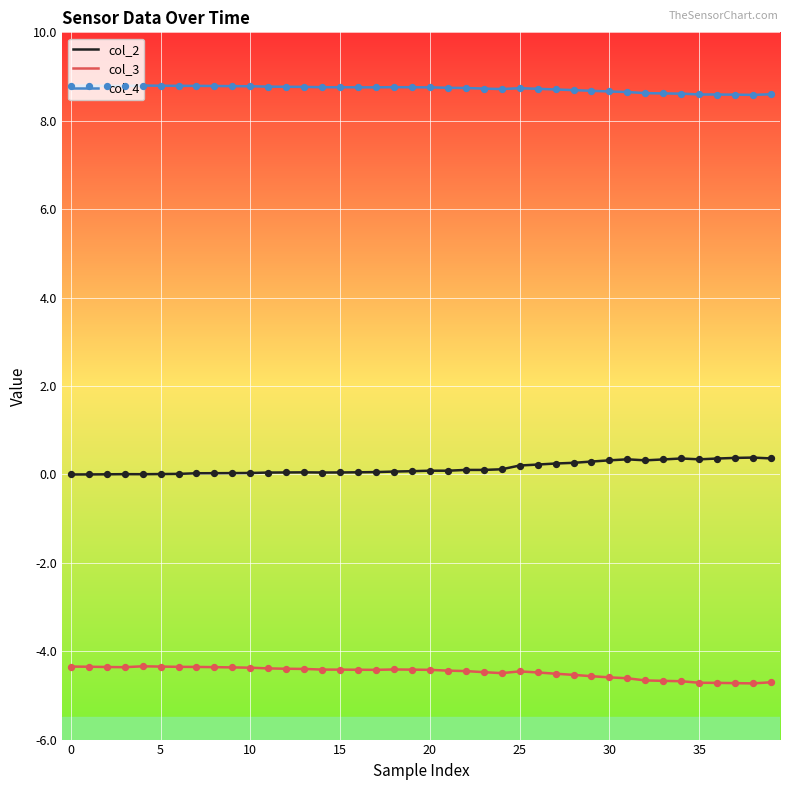

Which series has the largest total across all categories?

col_4